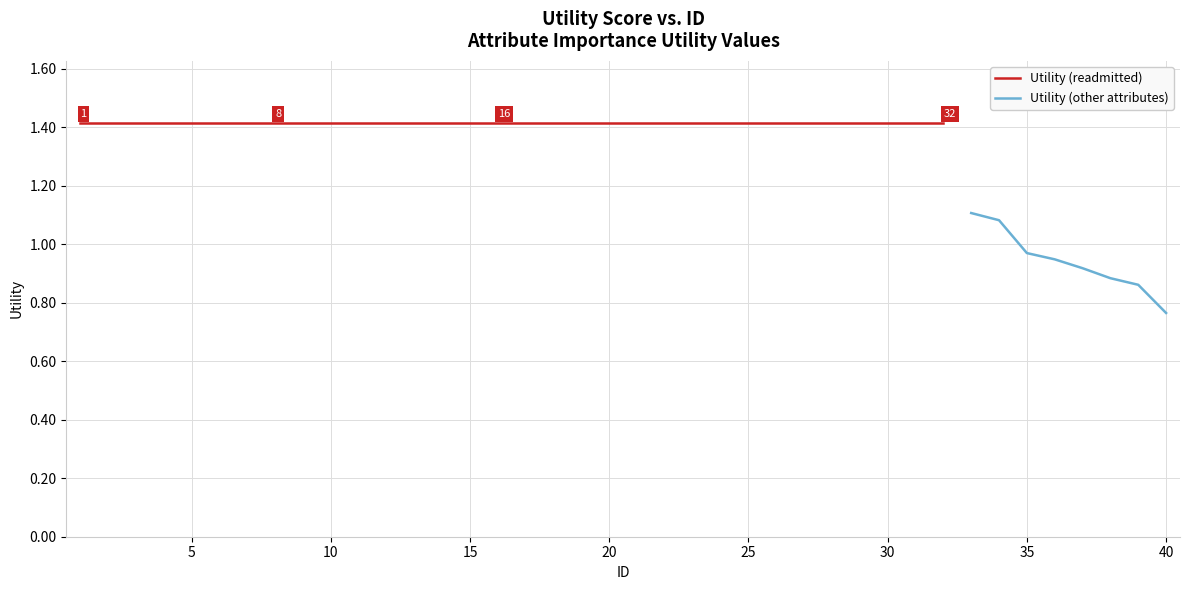

What is the value of the 33rd point from the left?

1.1